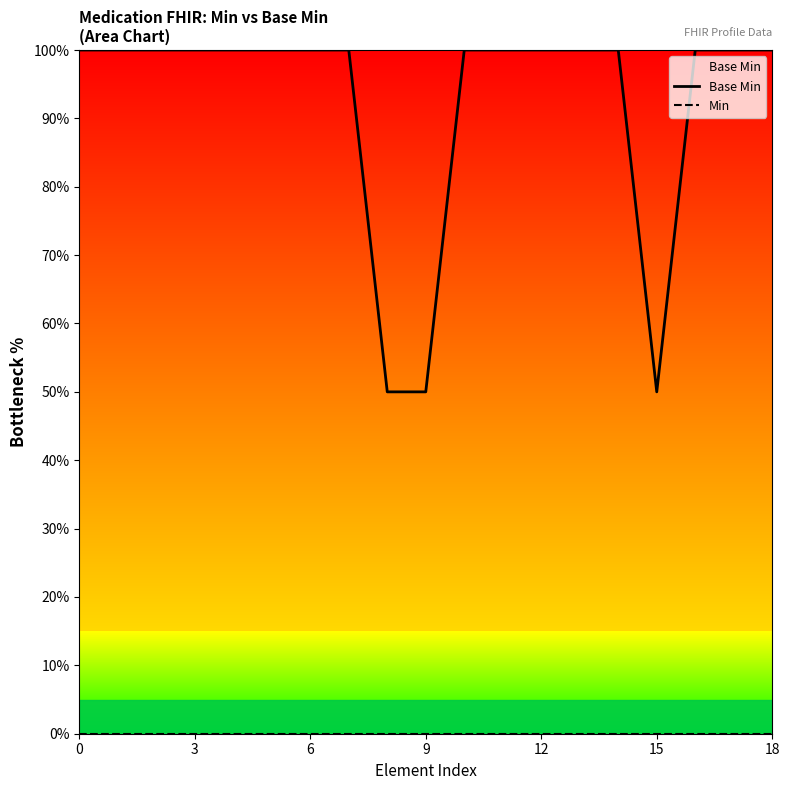

What is the sum of all Base Min values?

1750